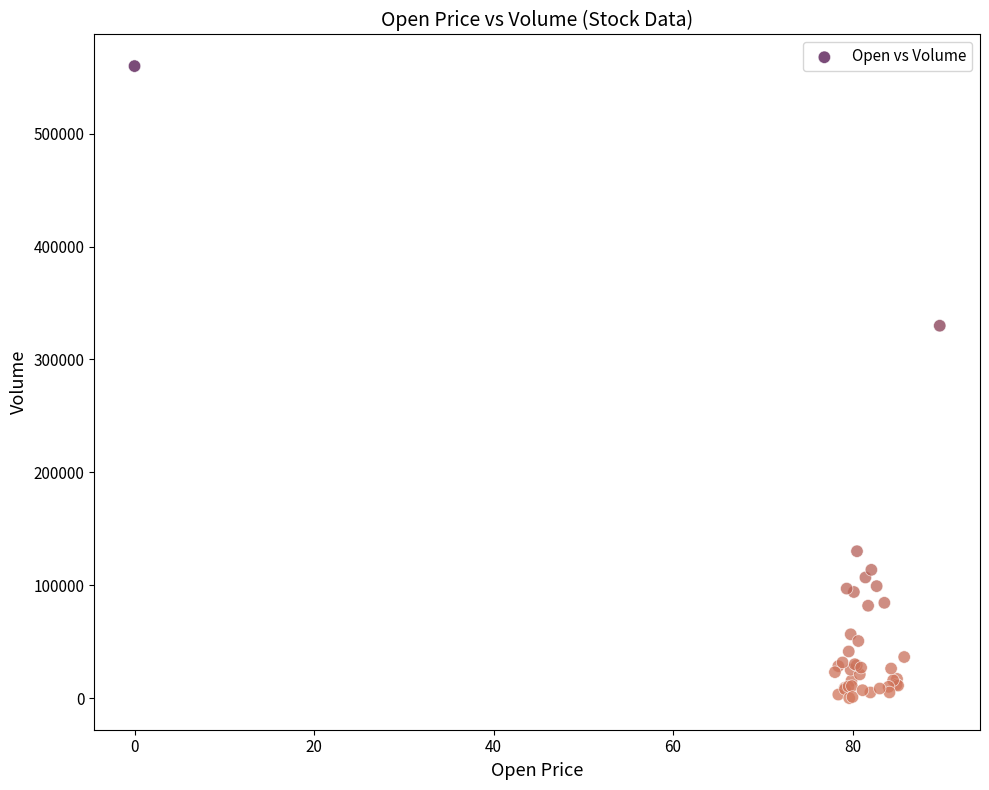

What Y value in the scatter plot is closest to 279931?

329878